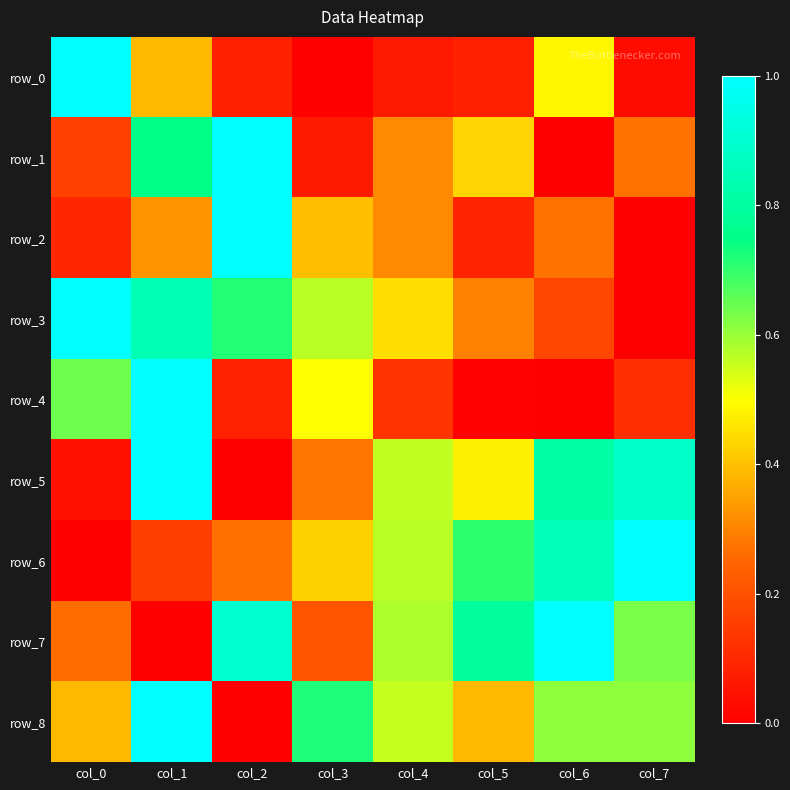

Reading left to right, what are all the values shown in this chart?

row_0: 1.0	0.4	0.1	0.0	0.1	0.1	0.5	0.0
row_1: 0.2	0.7	1.0	0.1	0.3	0.4	0.0	0.3
row_2: 0.1	0.3	1.0	0.4	0.3	0.1	0.3	0.0
row_3: 1.0	0.8	0.7	0.6	0.4	0.3	0.2	0.0
row_4: 0.6	1.0	0.1	0.5	0.1	0.0	0.0	0.1
row_5: 0.0	1.0	0.0	0.3	0.6	0.5	0.8	0.9
row_6: 0.0	0.2	0.3	0.4	0.6	0.7	0.9	1.0
row_7: 0.3	0.0	0.9	0.2	0.6	0.8	1.0	0.6
row_8: 0.4	1.0	0.0	0.7	0.6	0.4	0.6	0.6